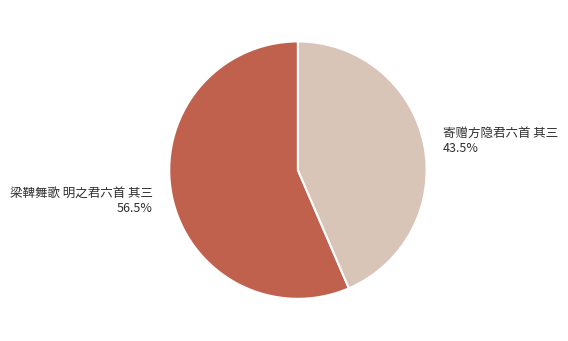

How many segments does this pie chart have?

2